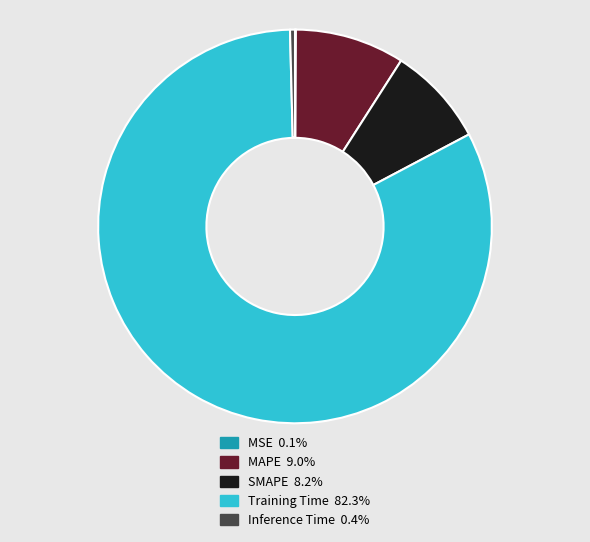

Does any single category account for the majority?

Yes